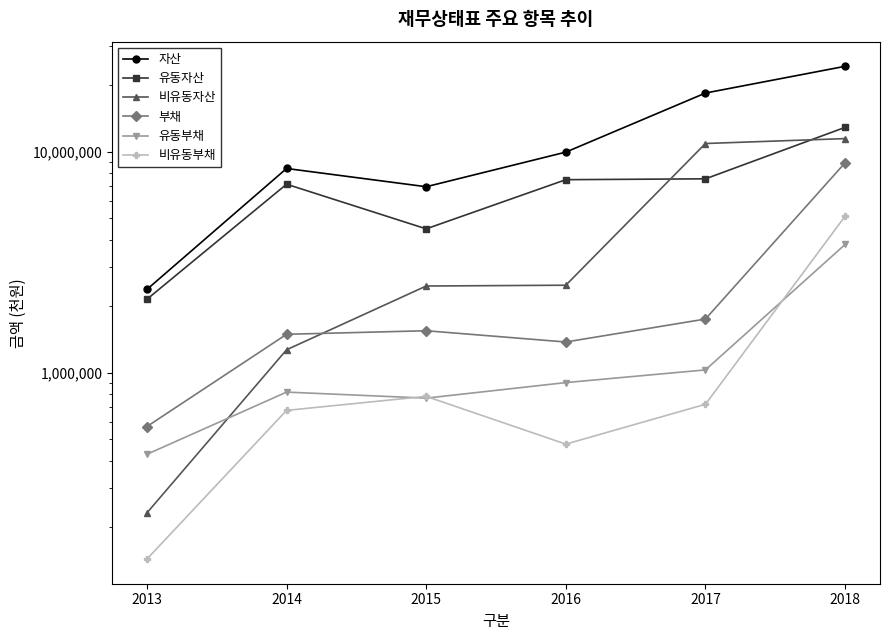

What is the sum of the 비유동자산 values at 2018 and 2016?

13962430